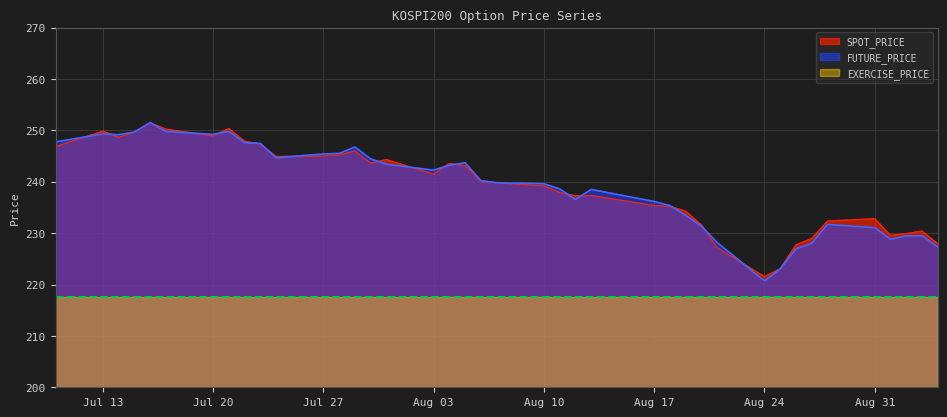

After their last crossing, which series has the higher values: FUTURE_PRICE or SPOT_PRICE?

SPOT_PRICE